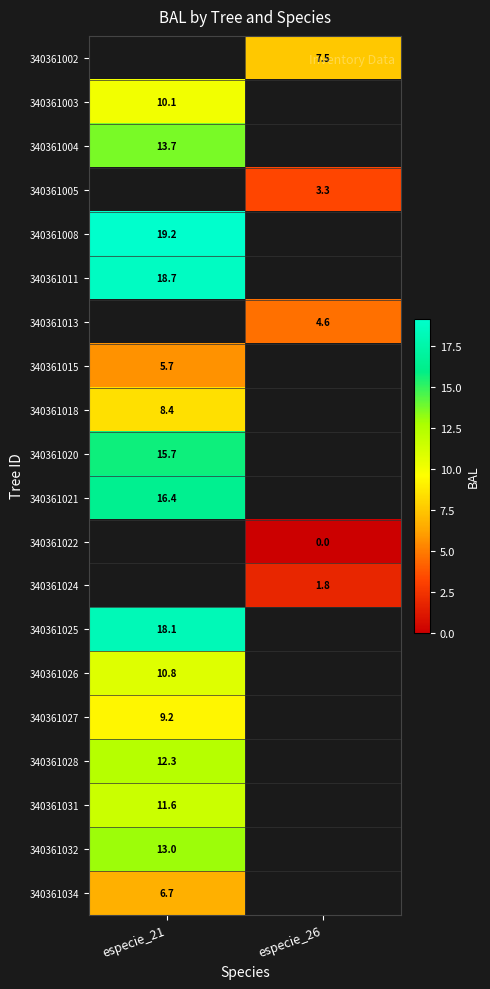

How many positive values does the 340361011 series have?

1